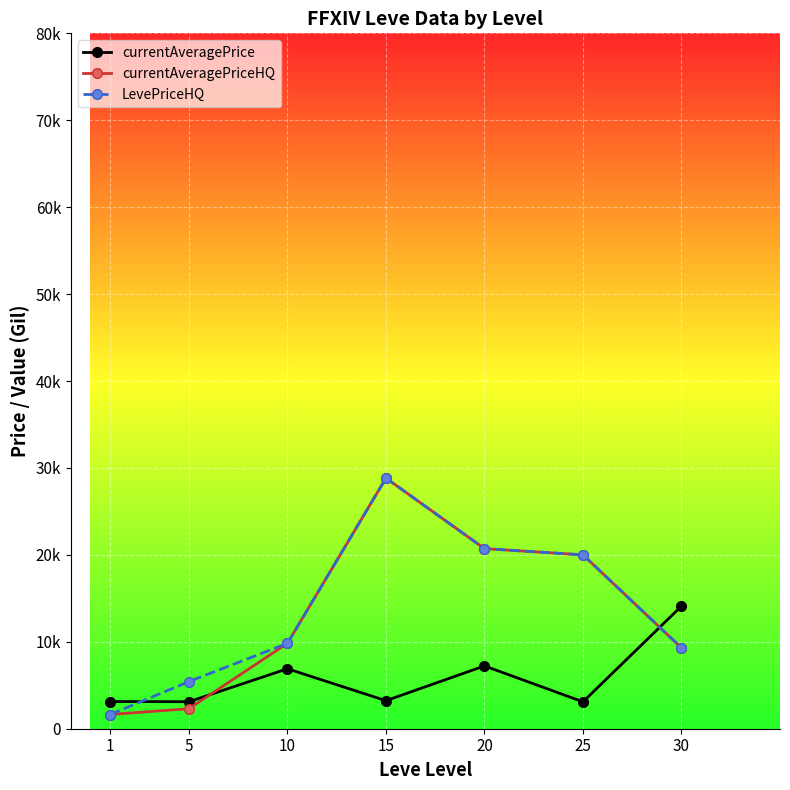

Where is LevePriceHQ nearest to the value 15233?

25